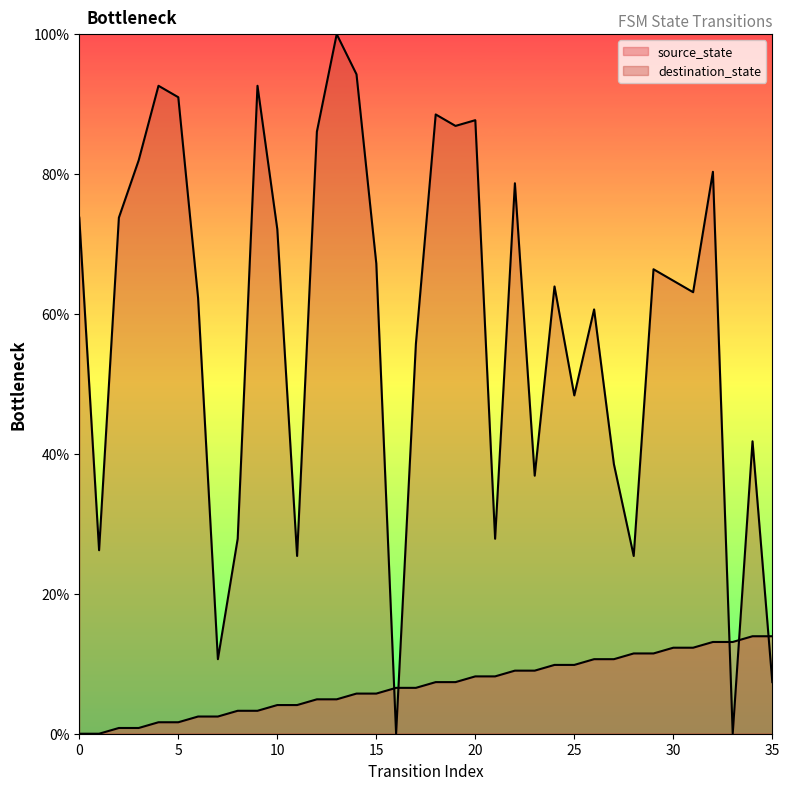

How many data points in destination_state are less than 64?

18